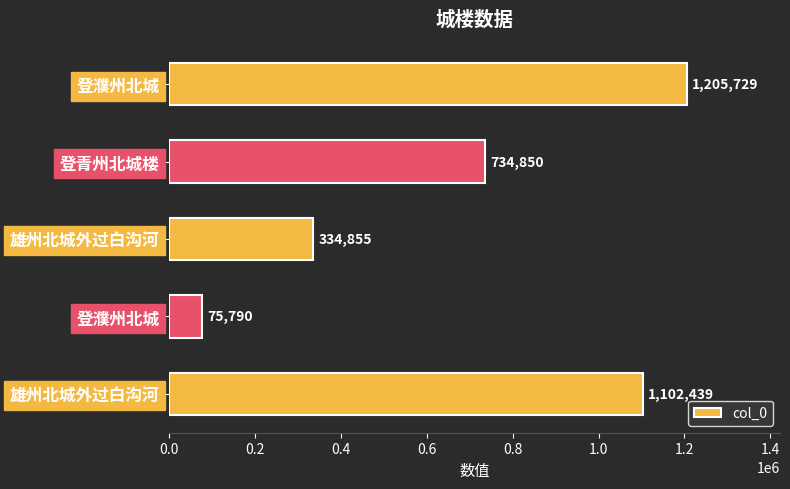

How many data points does each series have?

5